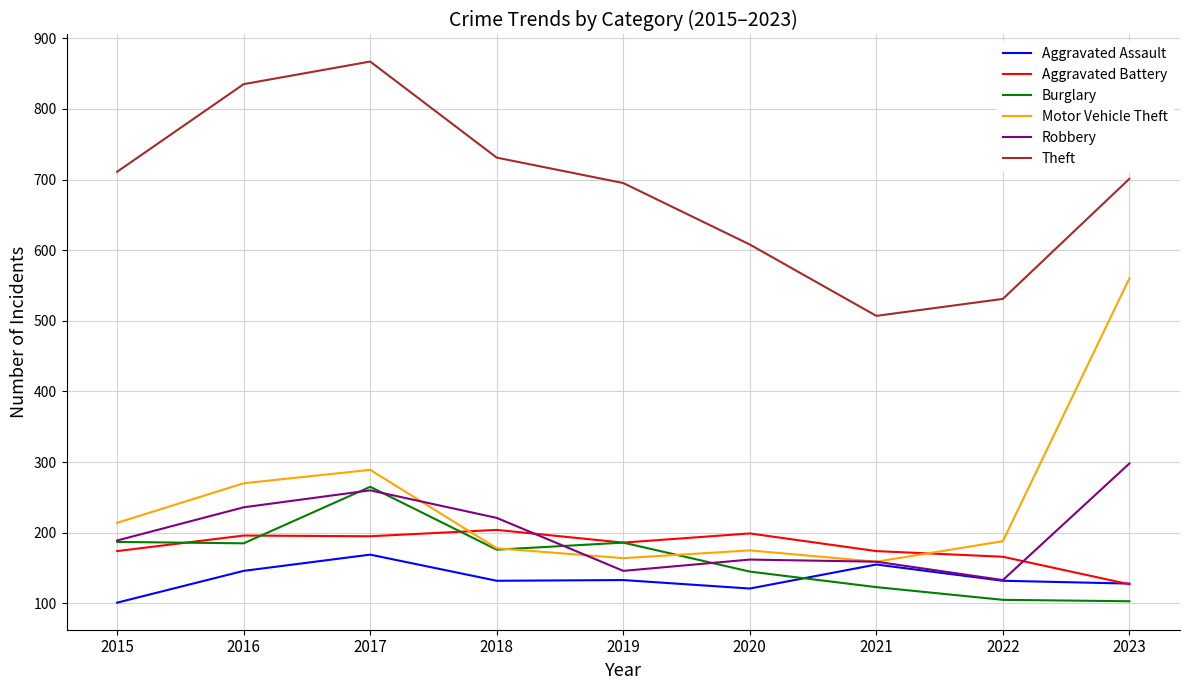

True or false: Motor Vehicle Theft and Burglary cross at least once.

True